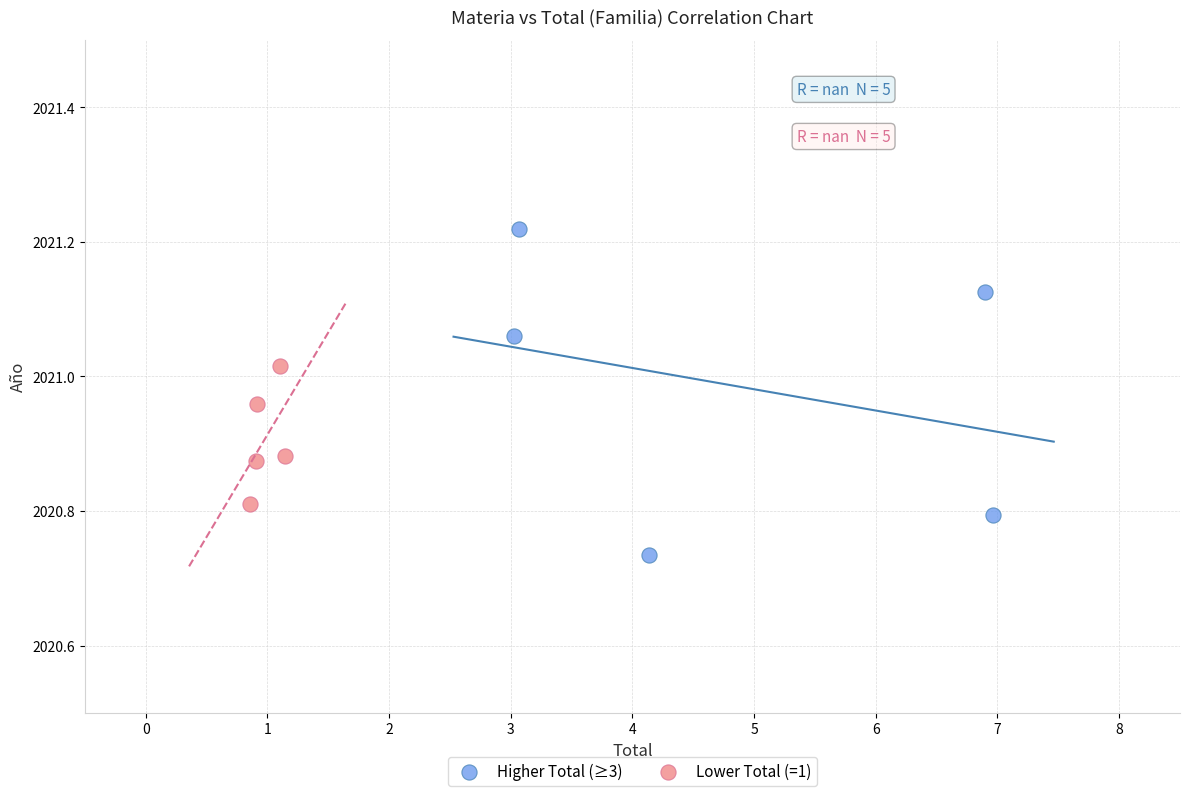

Which series contains the lowest Y value?

Higher Total (≥3)